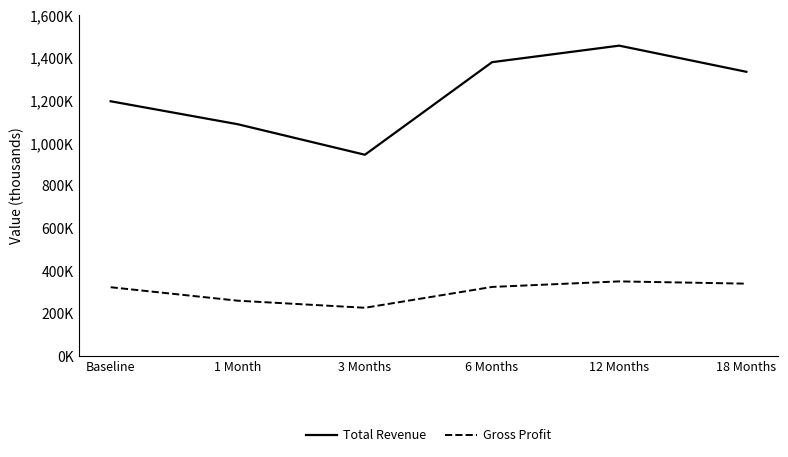

Reading right to left, extract all data points from this chart.

Total Revenue: 1335500	1458200	1380600	946200	1089400	1197200
Gross Profit: 341300	351900	325900	228100	261300	324500